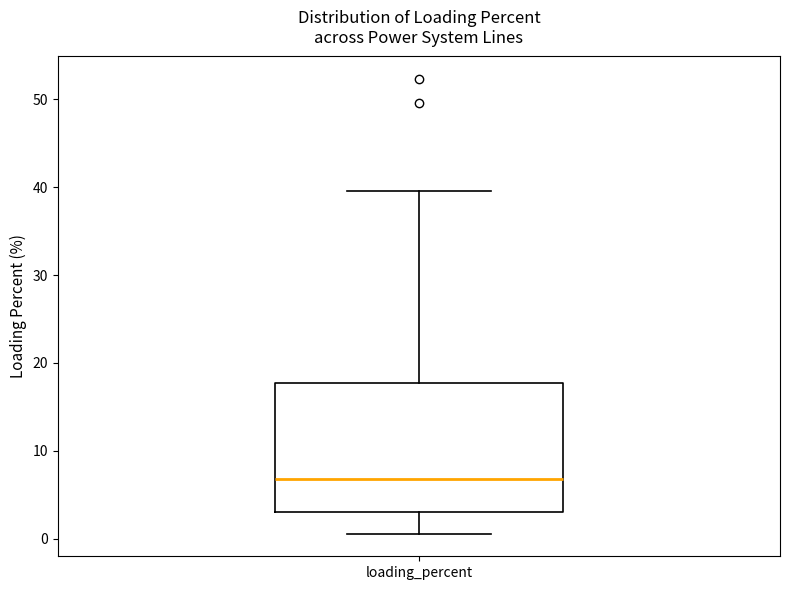

Read this box plot against the y-axis: the position of the median line, the range covered by the box, and the ends of both whiskers. The values are not printed on the chart, so give them approximately, as read against the axis.

median 7, box 3 to 18, whiskers 1 to 40